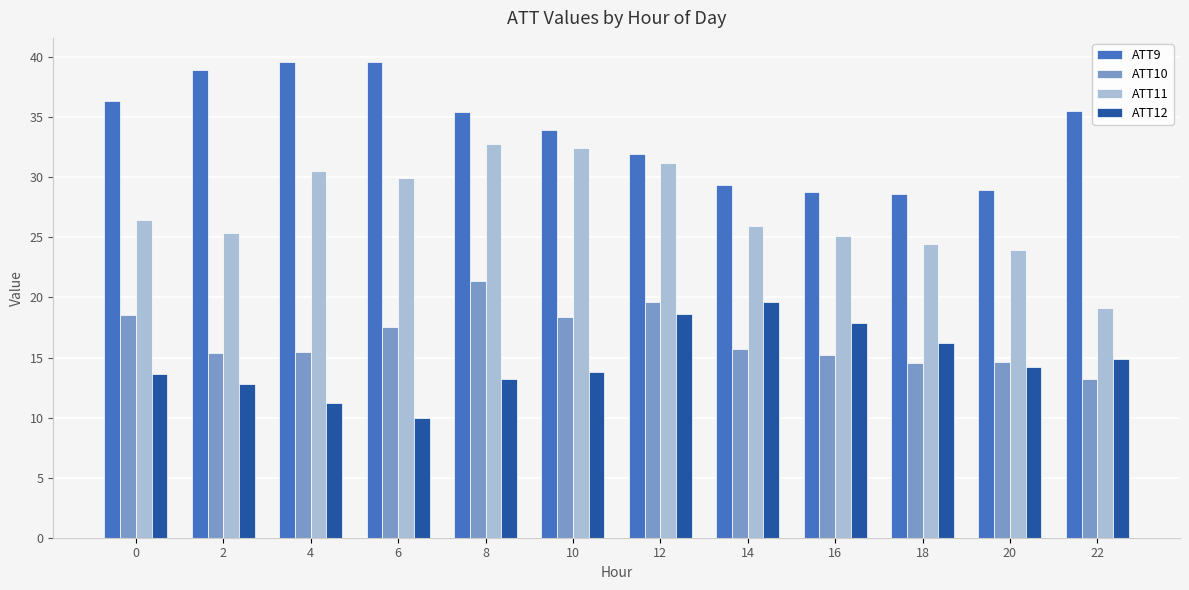

What is the lowest value of the ATT11 series?

19.1